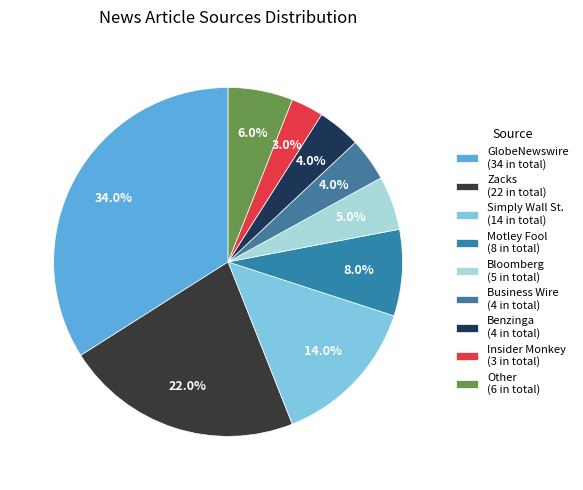

True or false: Benzinga accounts for 15% of the total.

False